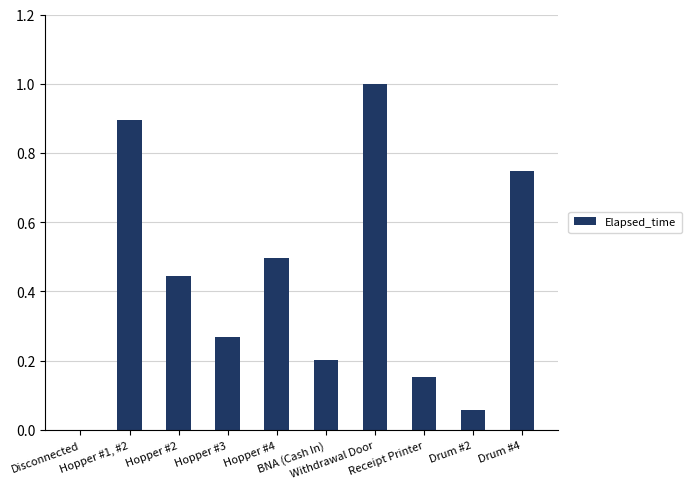

What is the sum of all values?

4.3